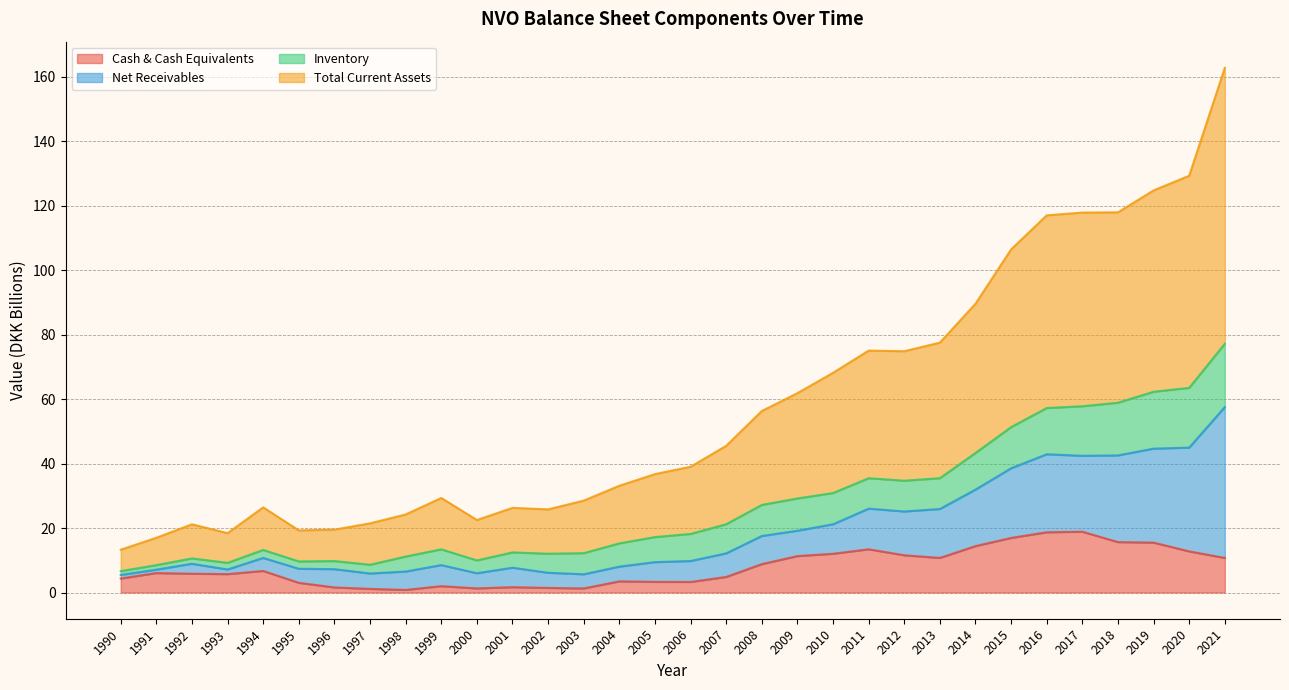

What is the maximum value for Total Current Assets?

162.7